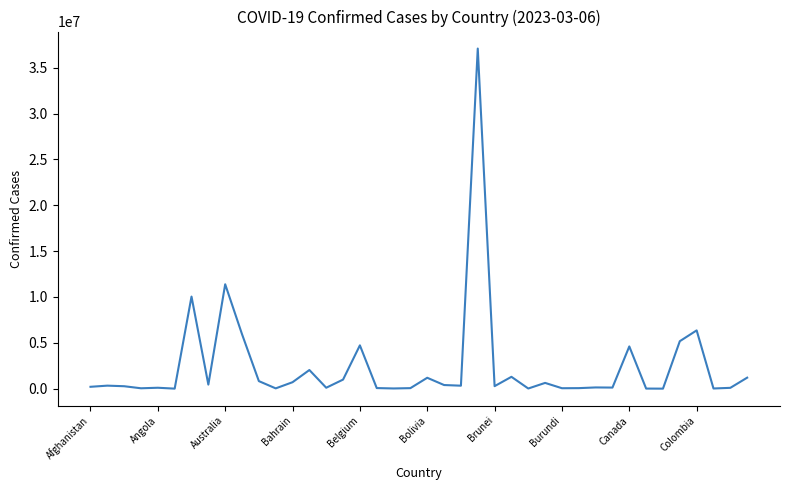

What is the greatest value displayed?

37081209